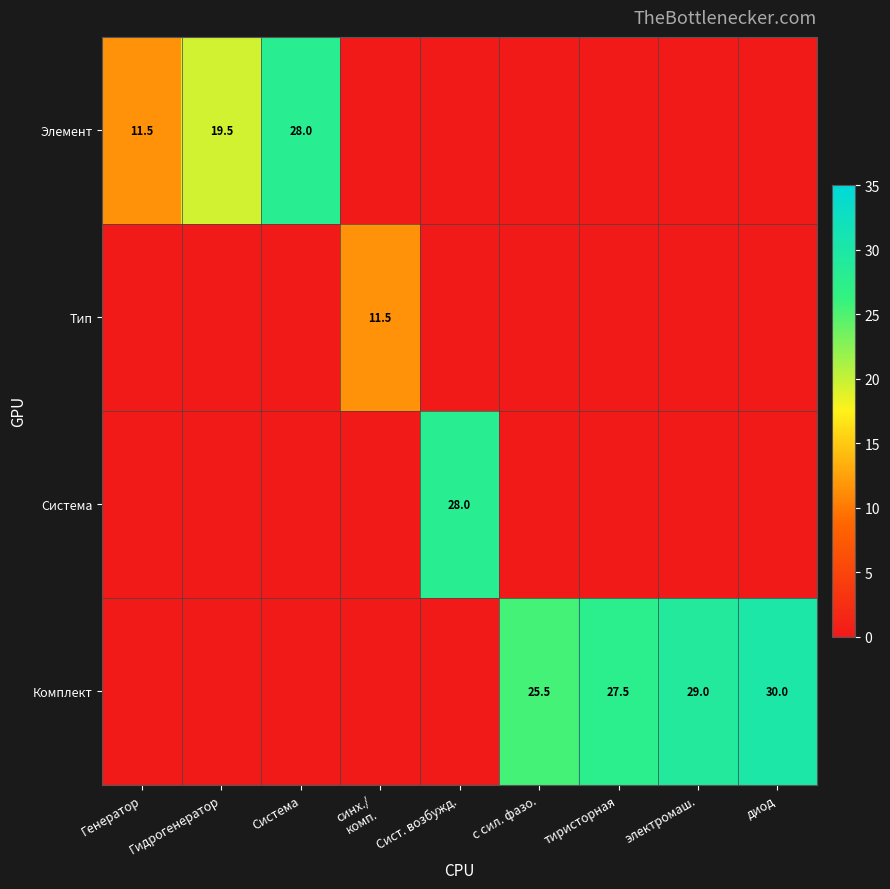

What is the difference between the Комплект values at диод and тиристорная?

2.5